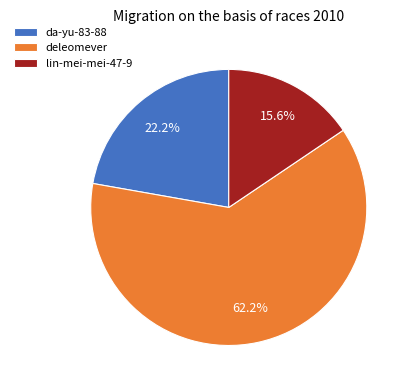

What is the ratio of the value at da-yu-83-88 to the value at lin-mei-mei-47-9?

1.4